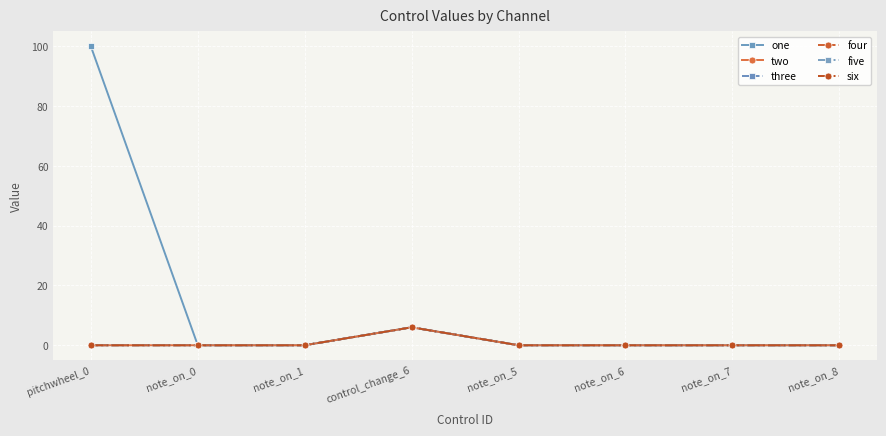

The two series shows 4 at note_on_0. True or false?

False